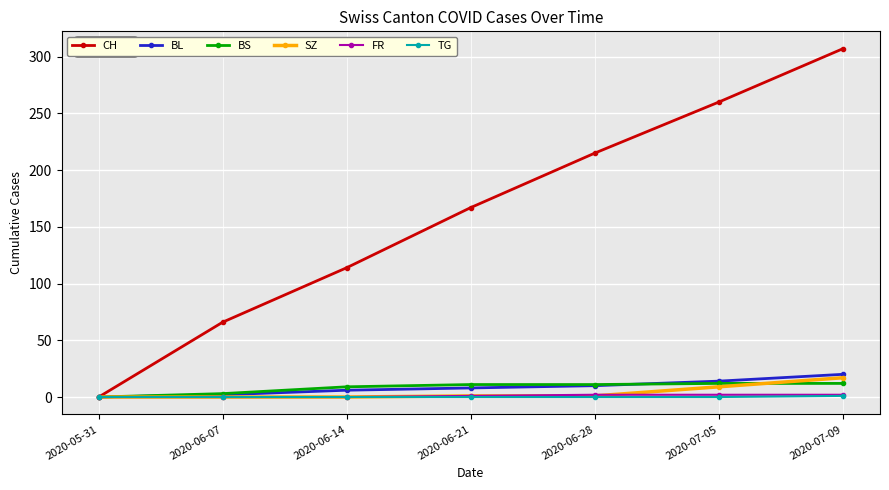

What is the difference between the maximum and second lowest values in the BL series?

18